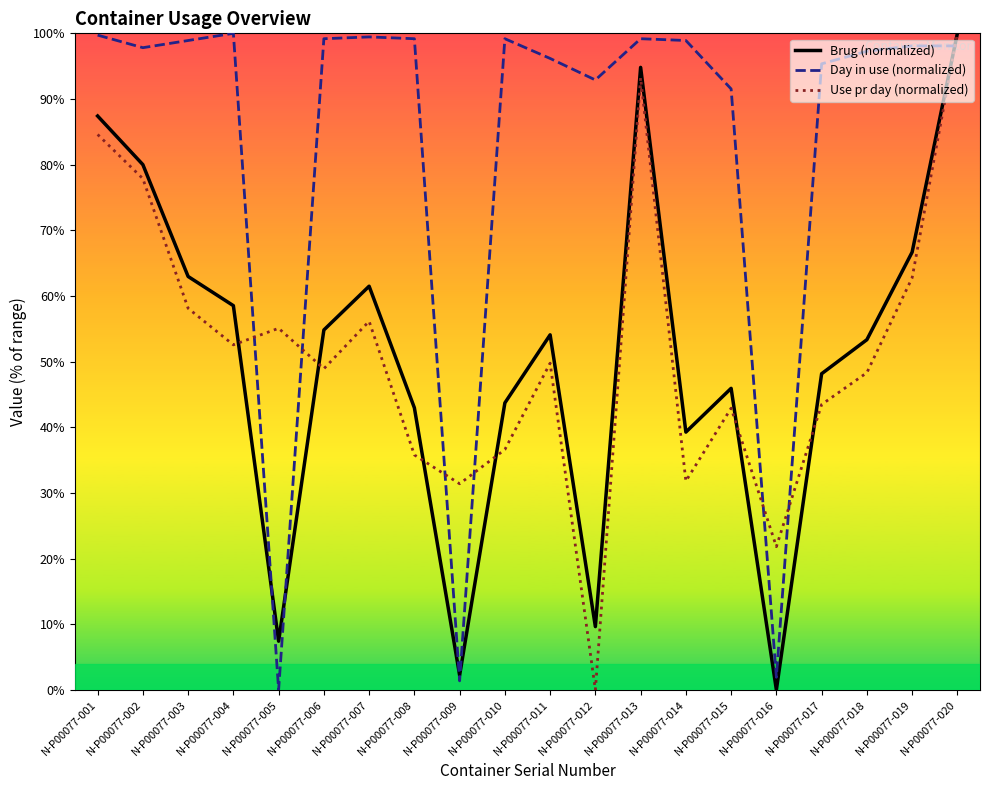

Reading right to left, transcribe all the data shown in this chart.

Brug (normalized): N-P00077-020=100.0	N-P00077-019=66.7	N-P00077-018=53.3	N-P00077-017=48.1	N-P00077-016=0.0	N-P00077-015=45.9	N-P00077-014=39.3	N-P00077-013=94.8	N-P00077-012=9.6	N-P00077-011=54.1	N-P00077-010=43.7	N-P00077-009=2.2	N-P00077-008=43.0	N-P00077-007=61.5	N-P00077-006=54.8	N-P00077-005=7.4	N-P00077-004=58.5	N-P00077-003=63.0	N-P00077-002=80.0	N-P00077-001=87.4
Day in use (normalized): N-P00077-020=98.1	N-P00077-019=98.1	N-P00077-018=97.3	N-P00077-017=95.4	N-P00077-016=1.9	N-P00077-015=91.5	N-P00077-014=98.9	N-P00077-013=99.2	N-P00077-012=92.9	N-P00077-011=96.2	N-P00077-010=99.2	N-P00077-009=1.4	N-P00077-008=99.2	N-P00077-007=99.5	N-P00077-006=99.2	N-P00077-005=0.0	N-P00077-004=100.0	N-P00077-003=98.9	N-P00077-002=97.8	N-P00077-001=99.7
Use pr day (normalized): N-P00077-020=100.0	N-P00077-019=62.8	N-P00077-018=48.3	N-P00077-017=43.5	N-P00077-016=21.8	N-P00077-015=42.9	N-P00077-014=31.8	N-P00077-013=93.2	N-P00077-012=0.0	N-P00077-011=49.8	N-P00077-010=36.6	N-P00077-009=31.4	N-P00077-008=35.8	N-P00077-007=56.1	N-P00077-006=48.9	N-P00077-005=55.1	N-P00077-004=52.5	N-P00077-003=58.1	N-P00077-002=77.9	N-P00077-001=84.6